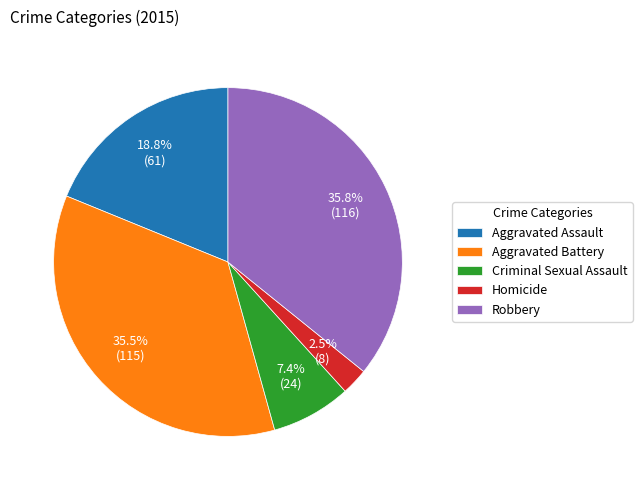

To the nearest percent, what is the combined percentage of Aggravated Battery and Robbery?

71%